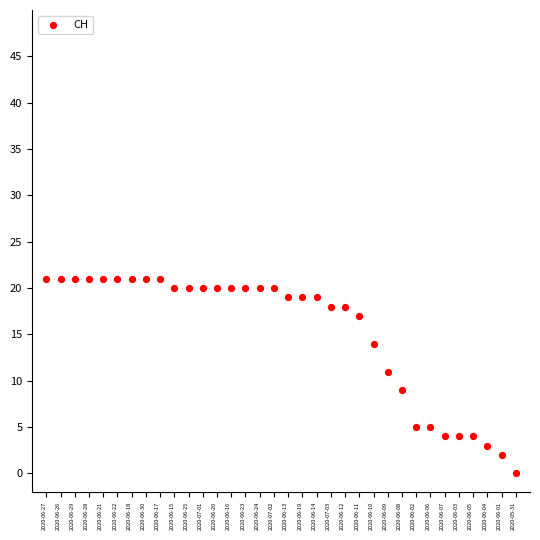

What is the range of Y values (max minus min)?

21